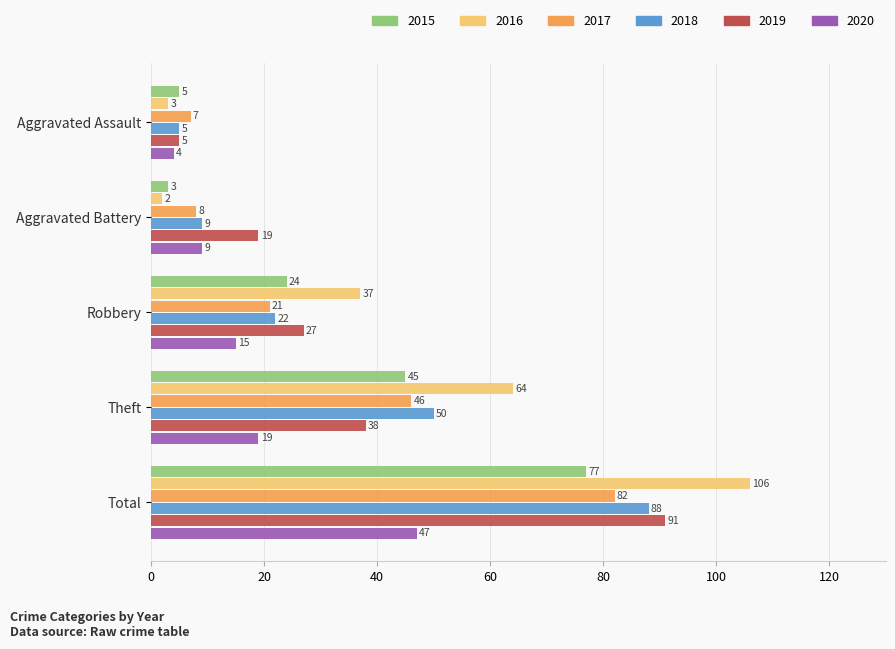

How many values in the 2016 series are below 37?

2